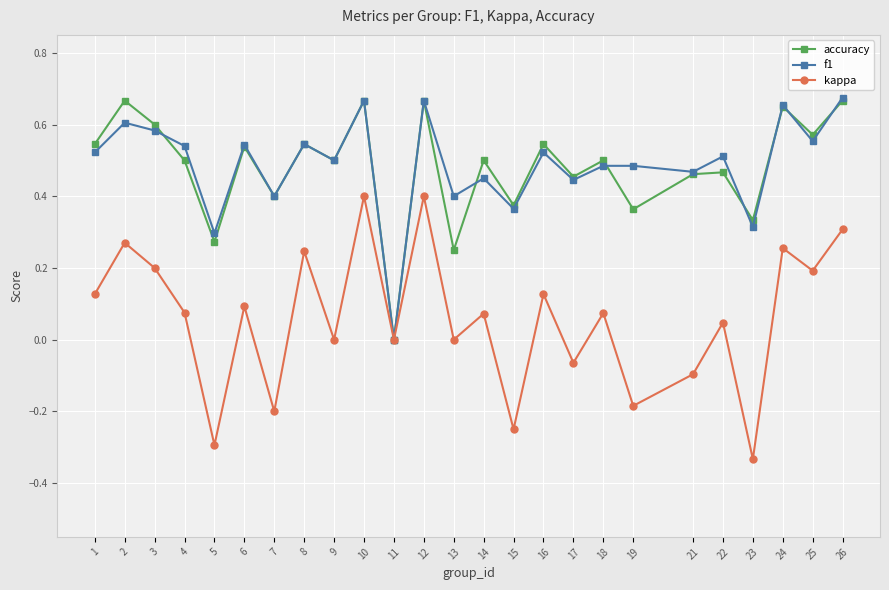

Which category has the lowest value in the kappa series?

23